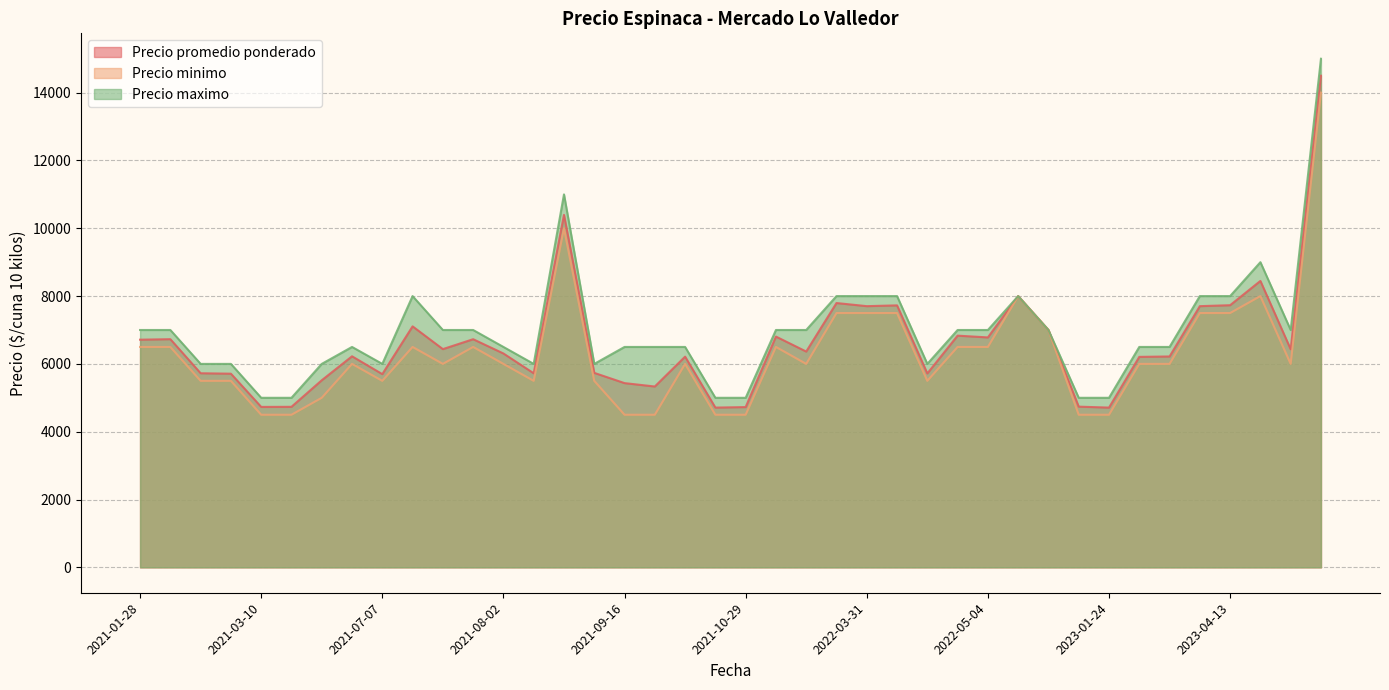

The value of Precio minimo at 2022-05-04 is 6500. True or false?

True